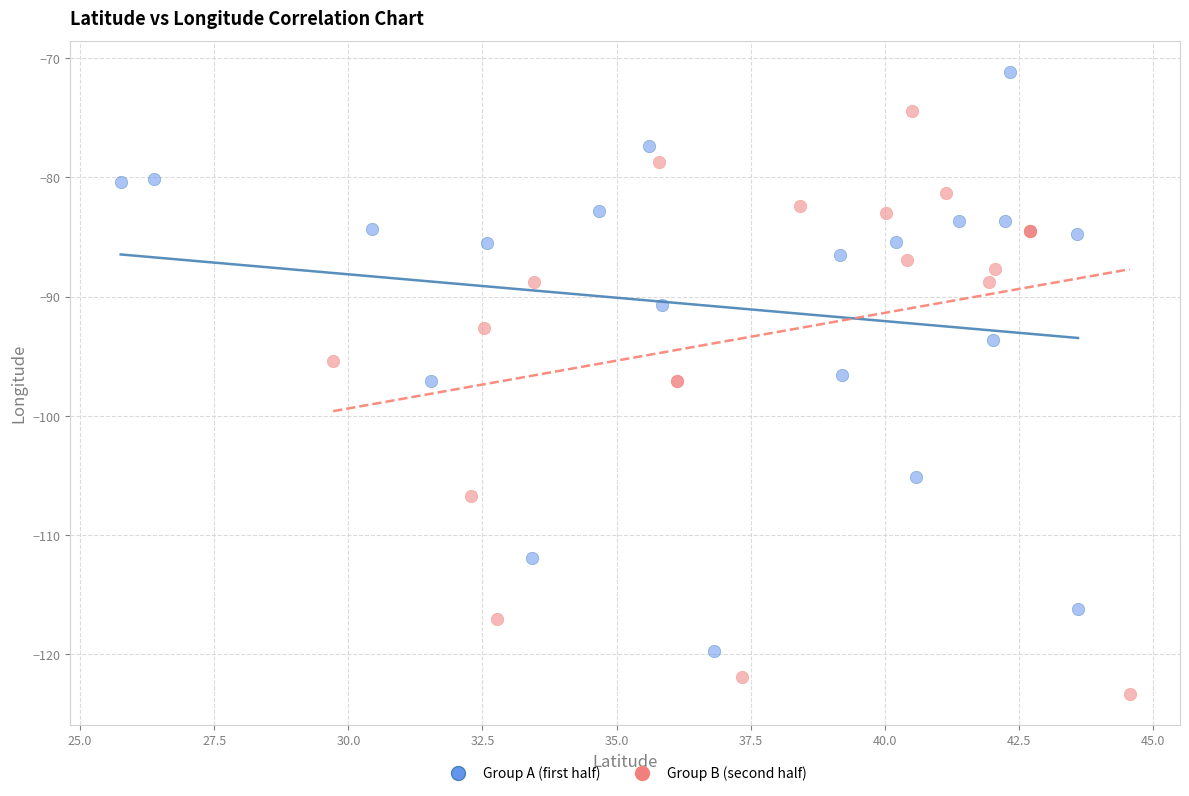

Which series contains the lowest Y value?

Group B (second half)